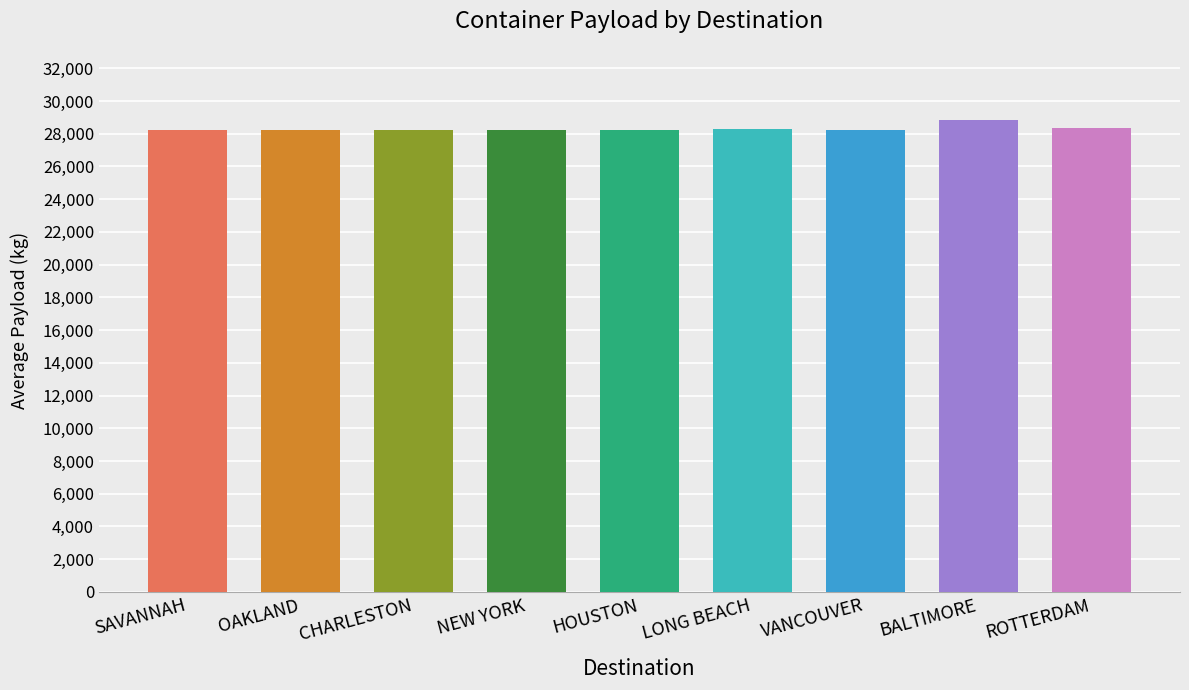

What is the smallest value displayed?

28200